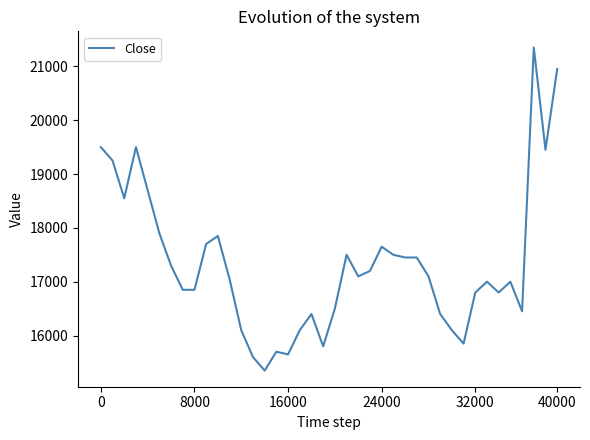

What is the difference between the maximum and minimum values?

6000